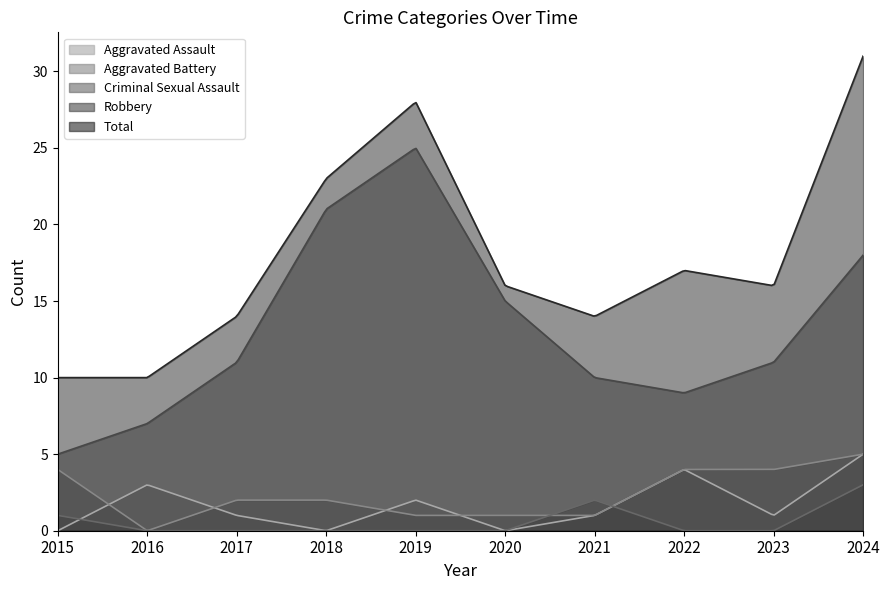

Count the Aggravated Assault values in the range 0 to 3.

8